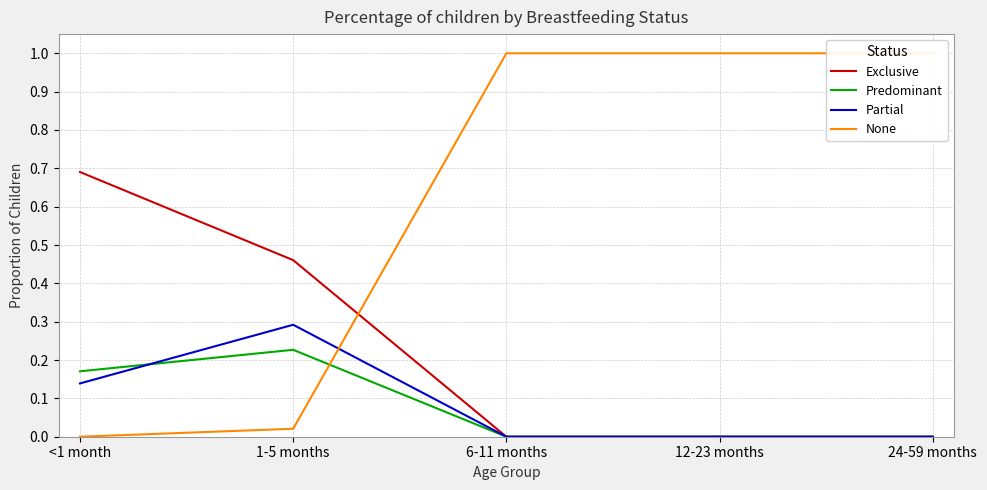

What is the value of the Partial point at the 2nd from the left?

0.3